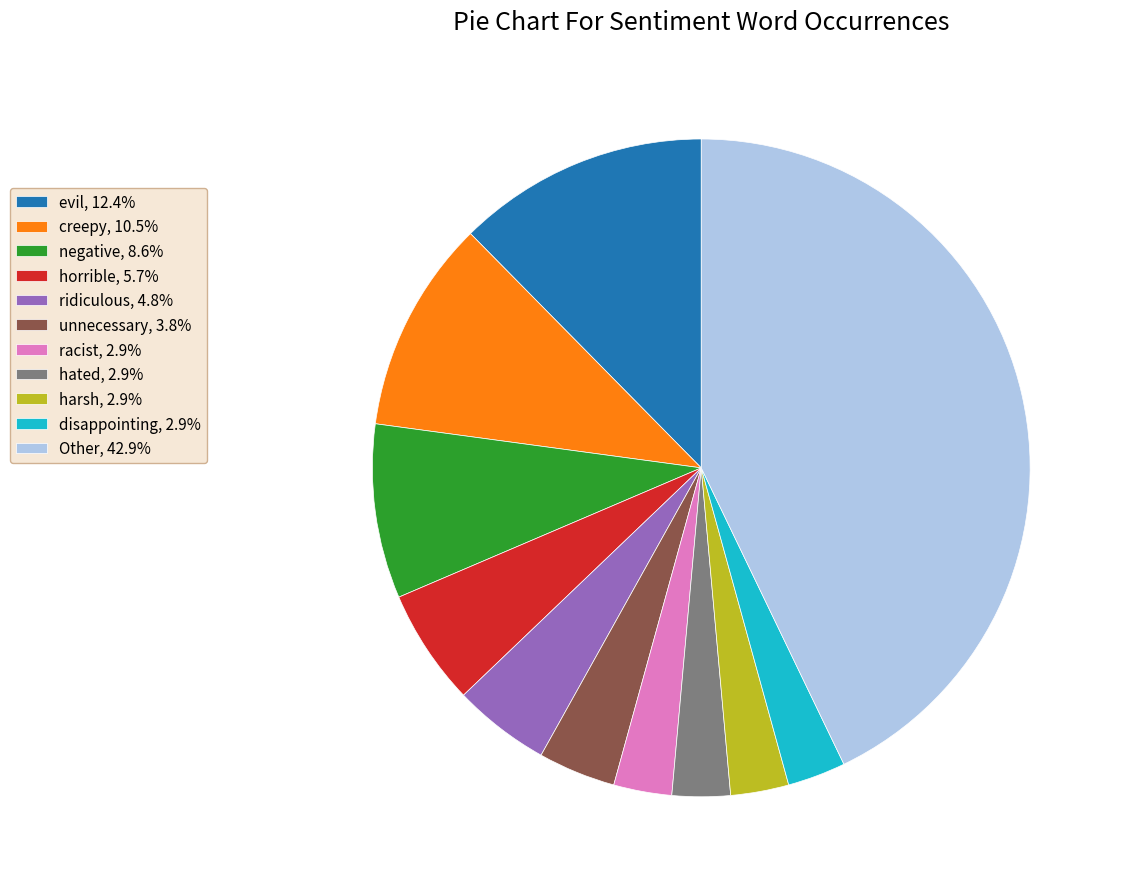

What is the ratio of the value at hated, 2.9% to the value at disappointing, 2.9%?

1.0